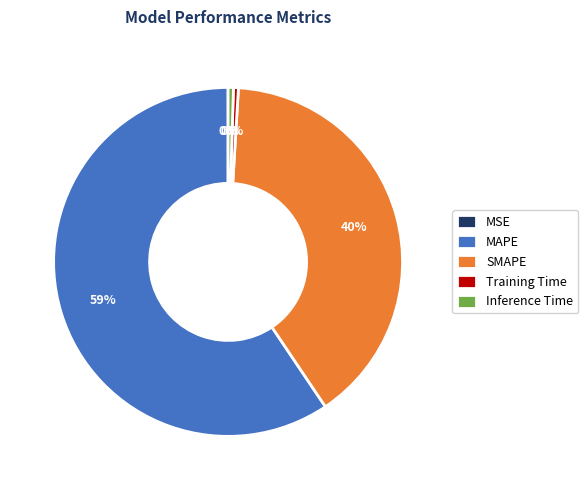

The Inference Time slice represents 0% of the pie. True or false?

True